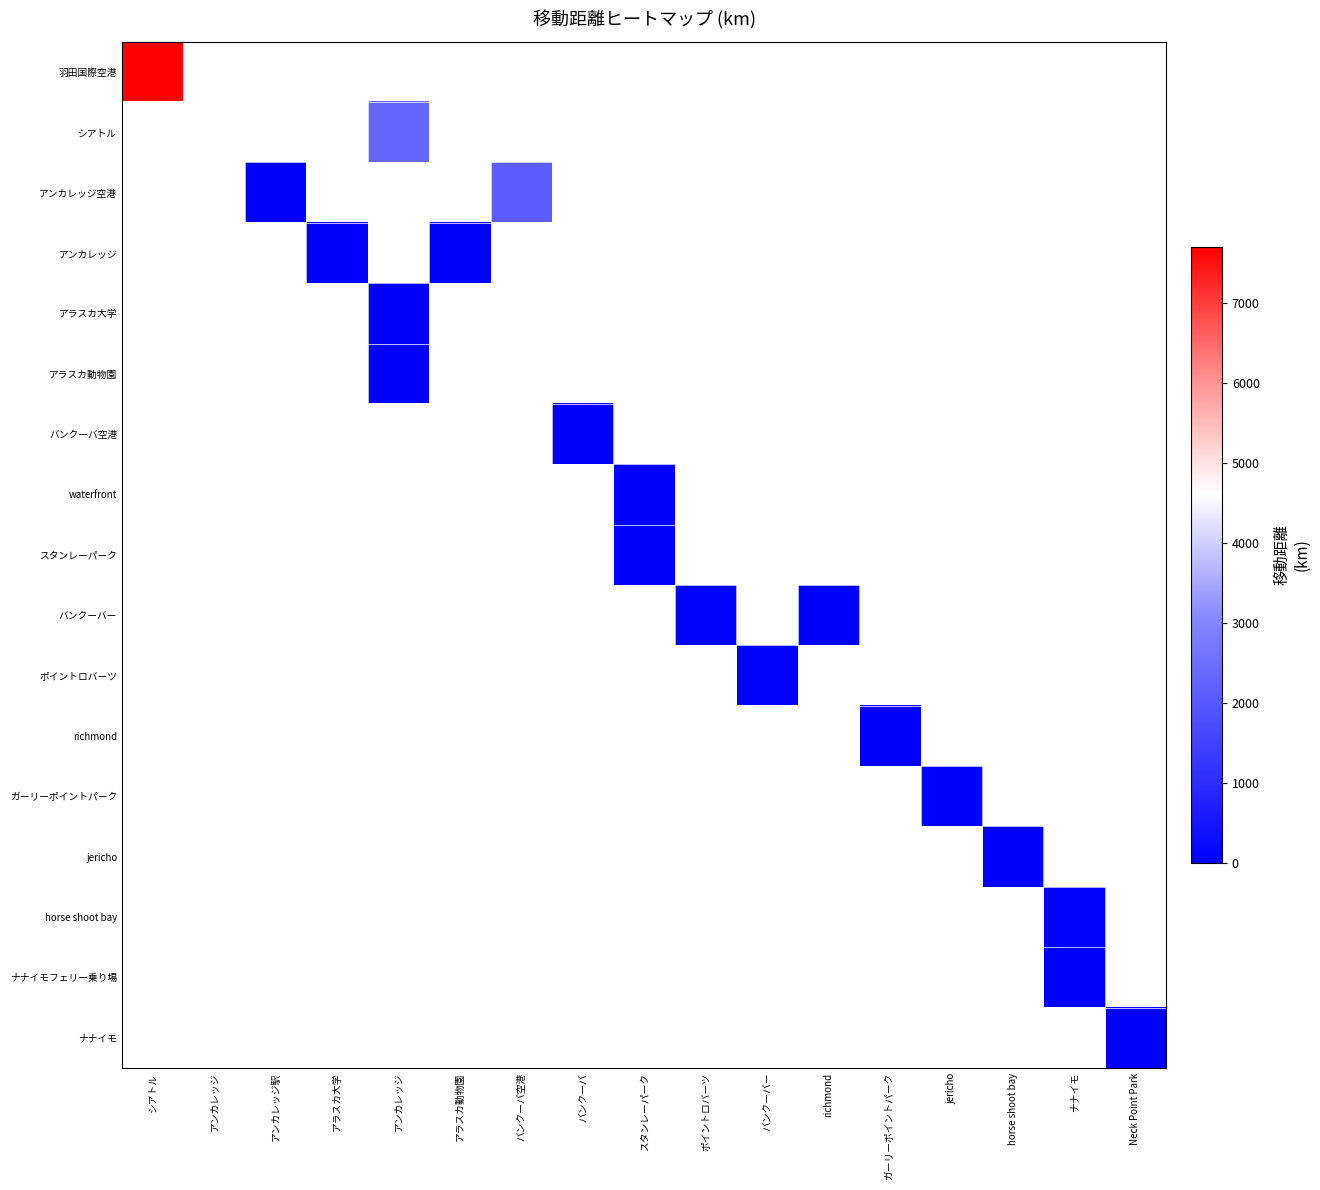

Between アンカレッジ and jericho, which is larger?

jericho